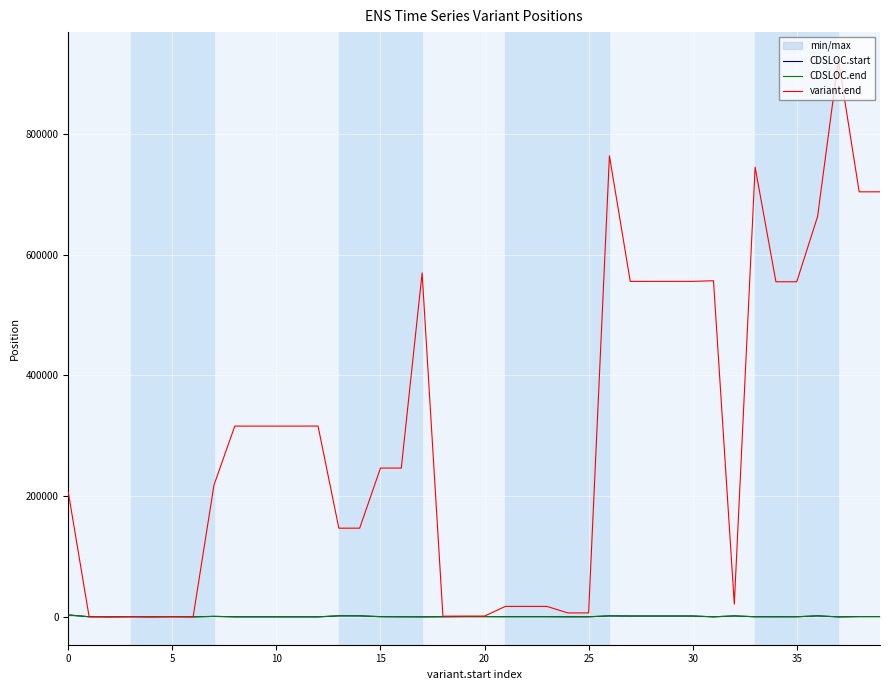

What value does the CDSLOC.start series have at 12, to the nearest 50?

50